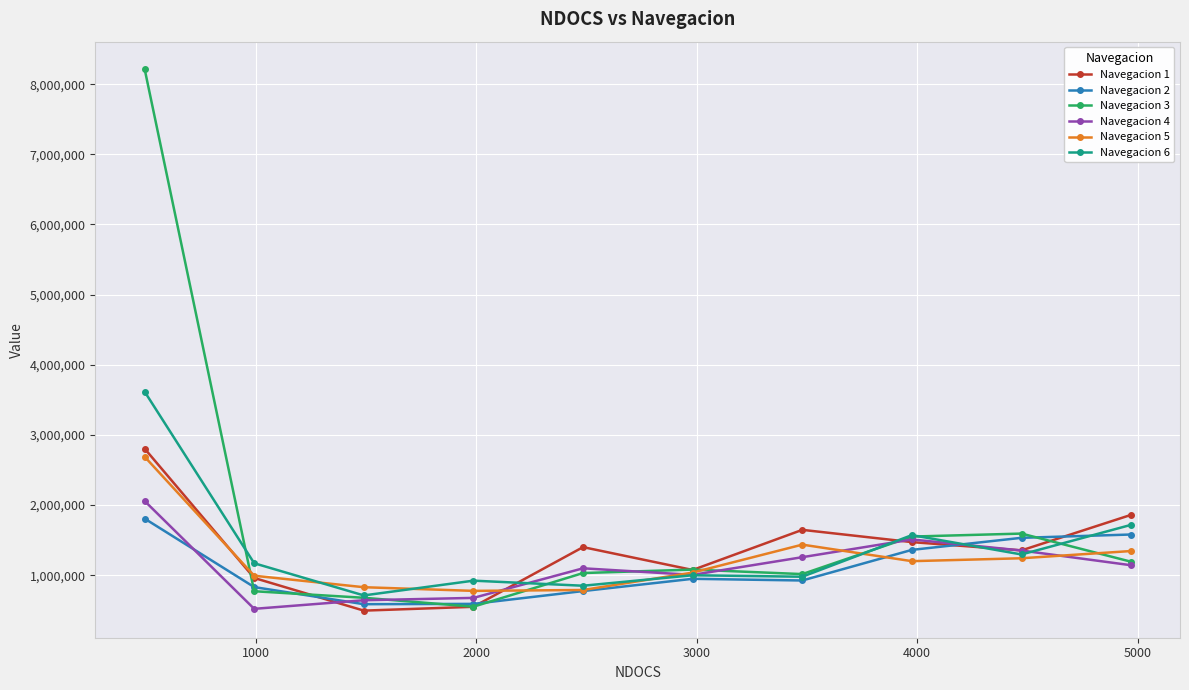

What is the average value of the Navegacion 1 series?

1361806